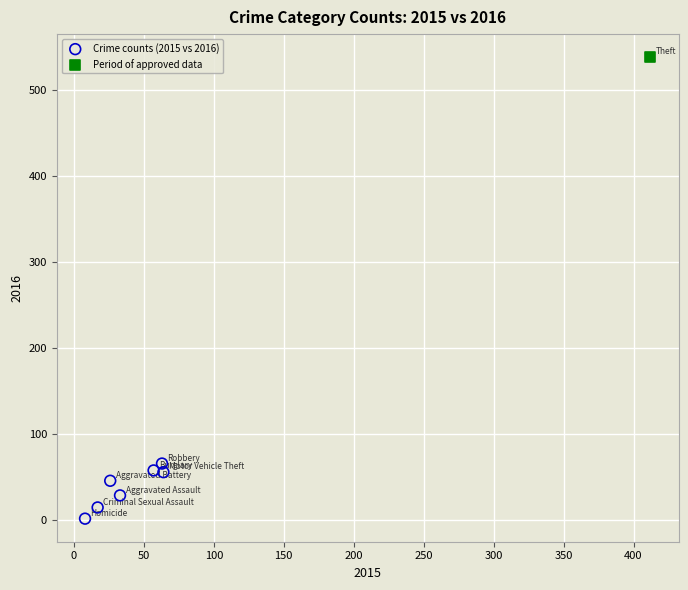

What are all the series names shown in the legend?

Crime counts (2015 vs 2016), Period of approved data